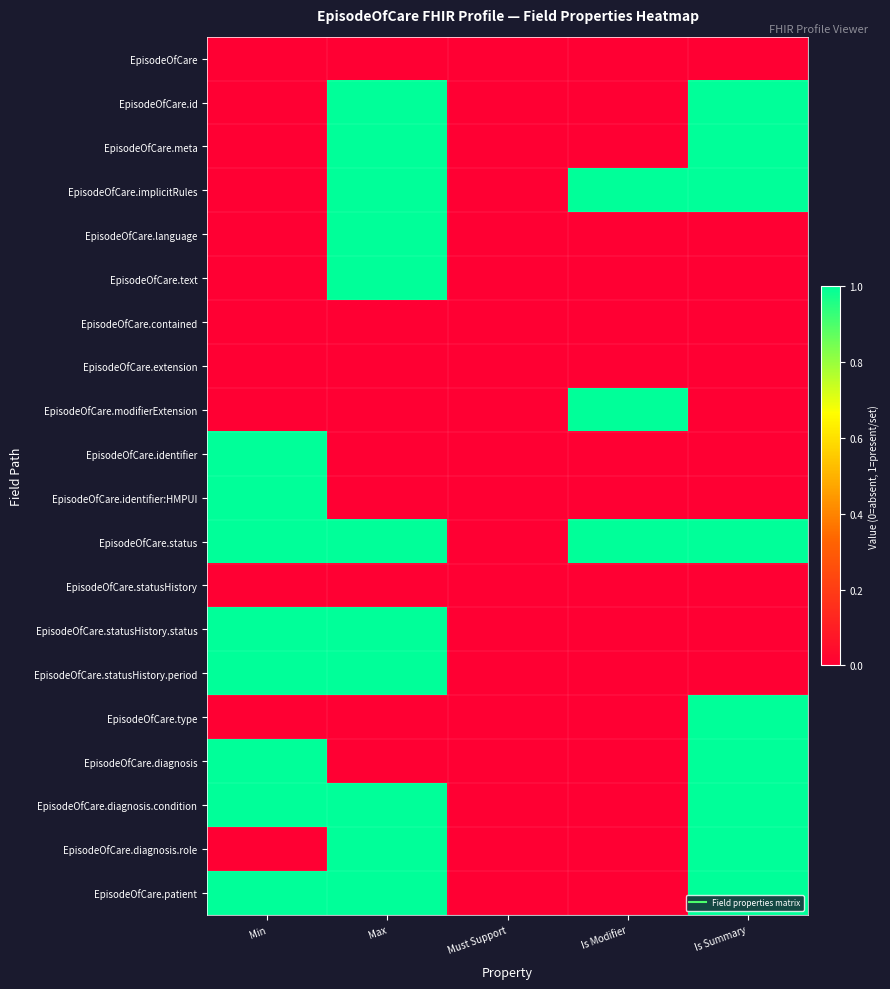

At how many categories does at least one series exceed 0?

4